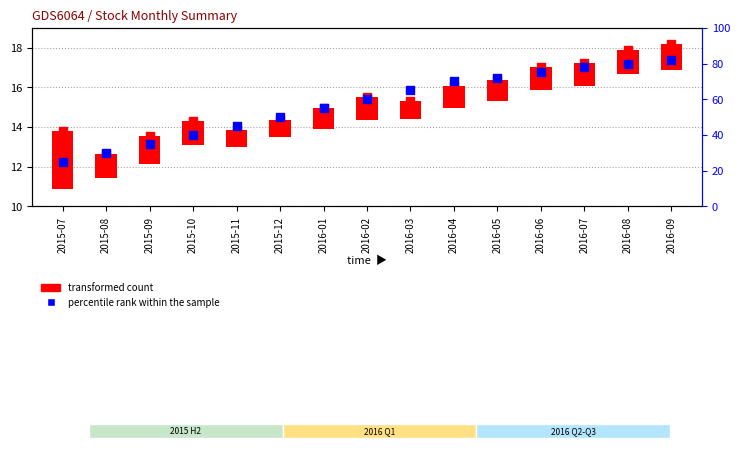

What is the total value across all series at 2016-07?

95.2